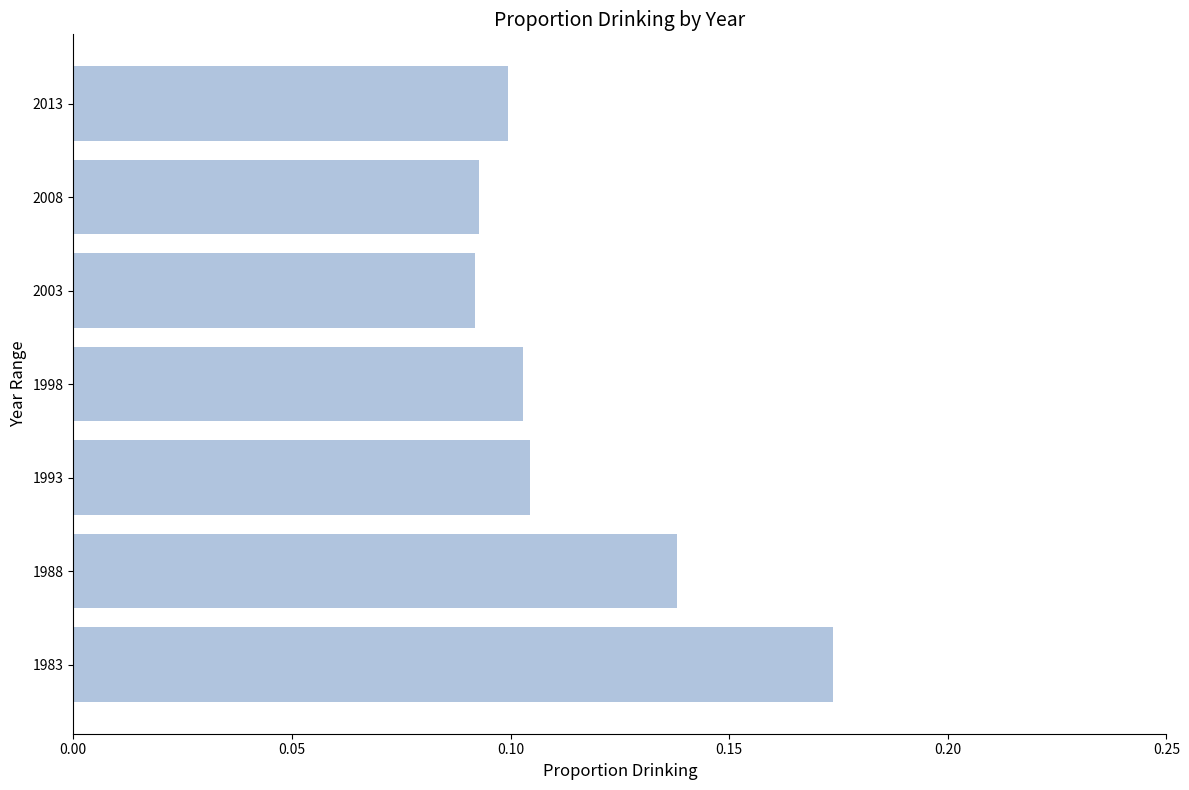

Are the bars grouped side by side (vs. stacked)?

No